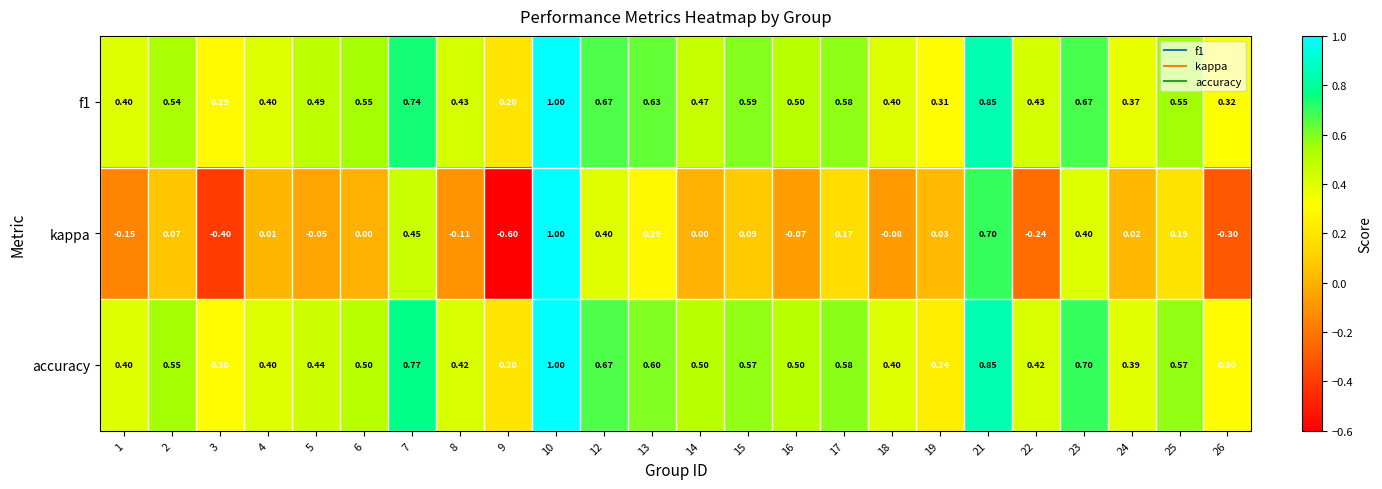

Which series has the largest total across all categories?

f1